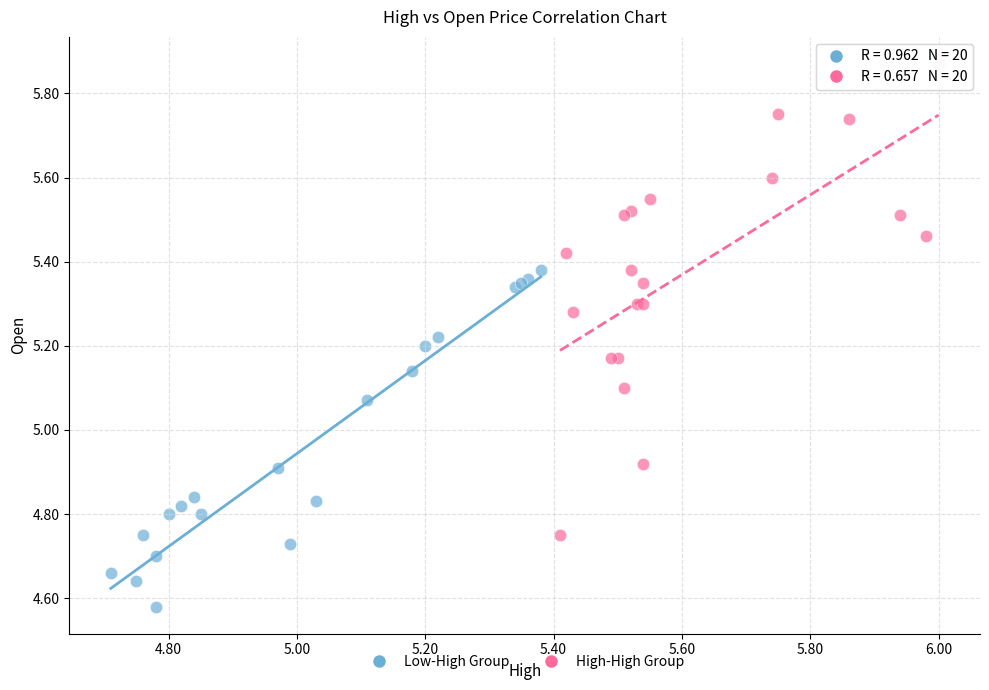

Which series contains the highest Y value?

High-High Group